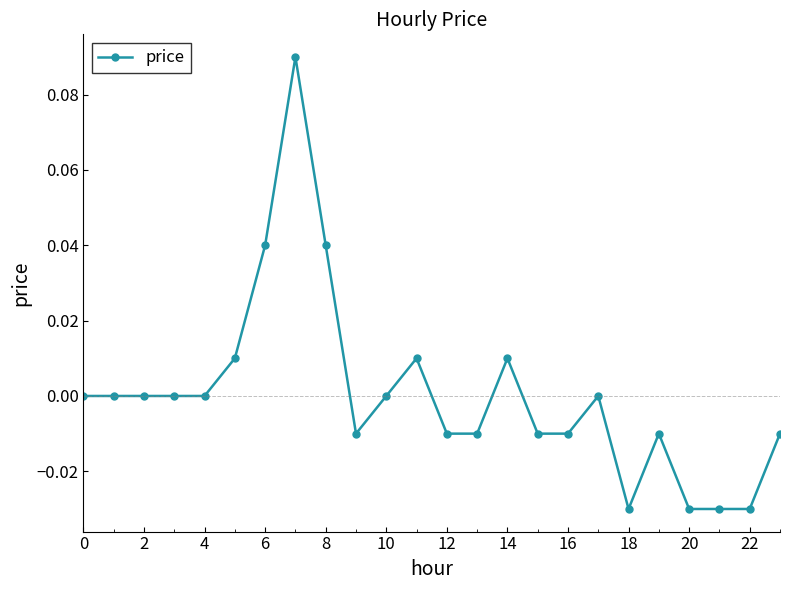

True or false: there are more than 2 points higher than both neighbors.

True